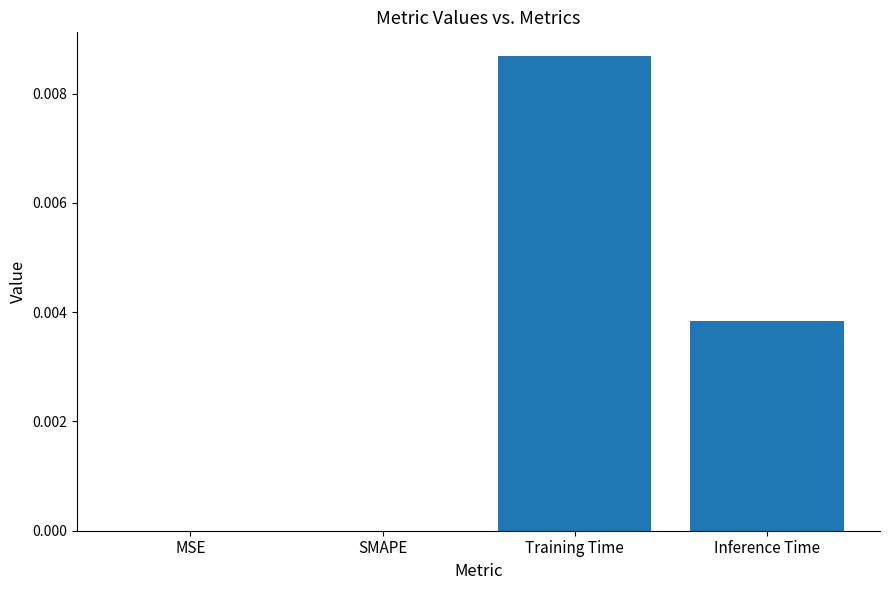

Which category has the highest value across all series?

Training Time